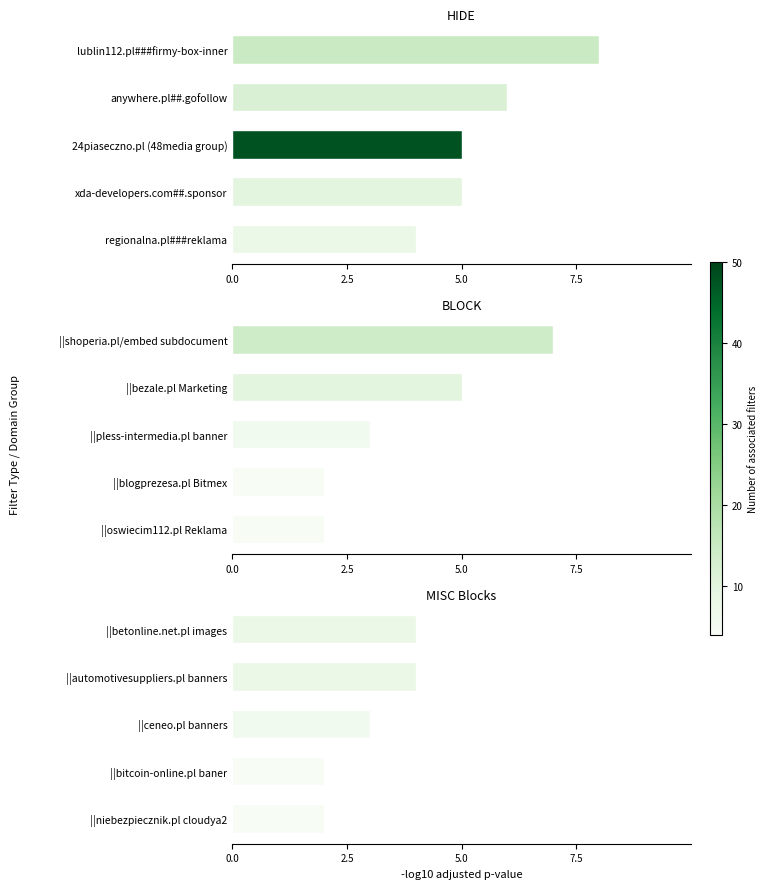

What value does the HIDE series have at anywhere.pl##.gofollow?

6